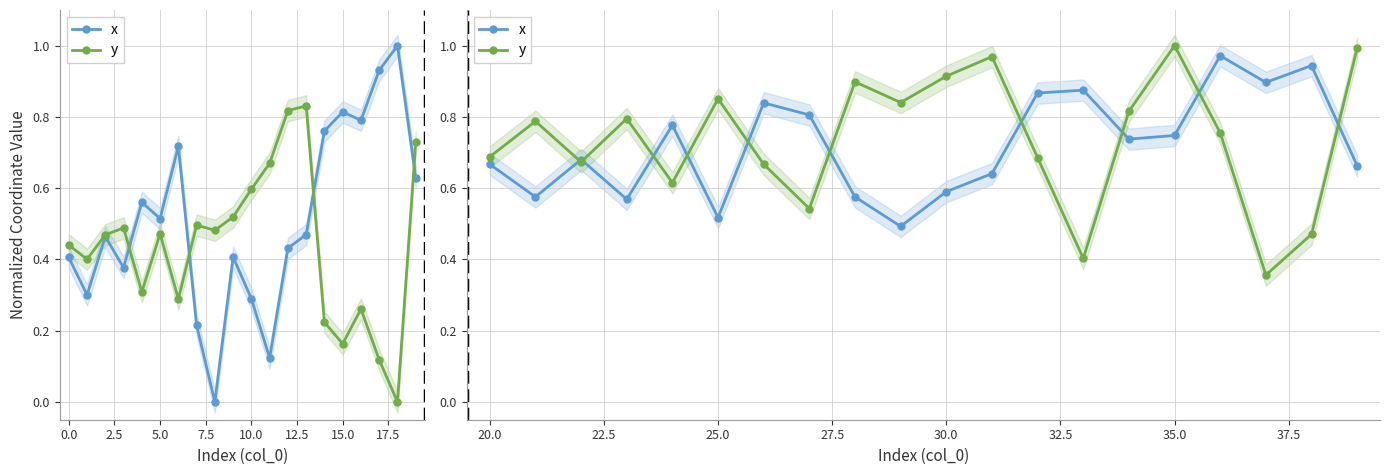

Does the chart have visible grid lines?

Yes